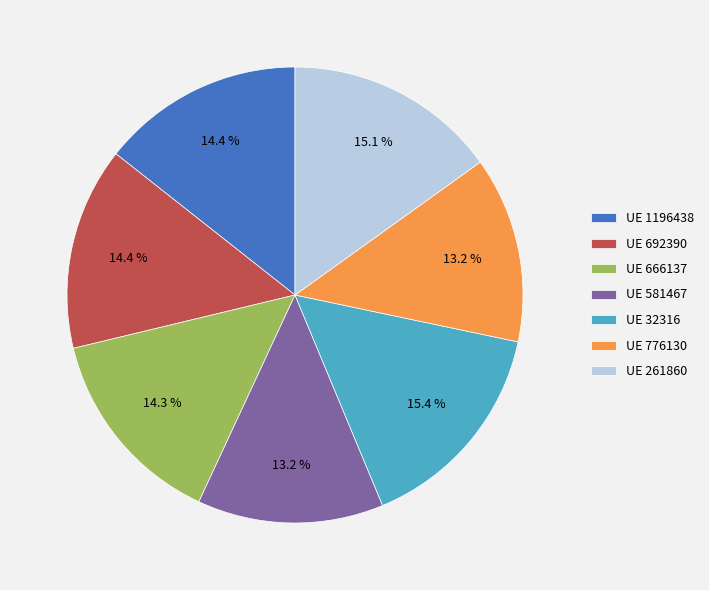

Combined, do UE 1196438 and UE 776130 account for over 50%?

No